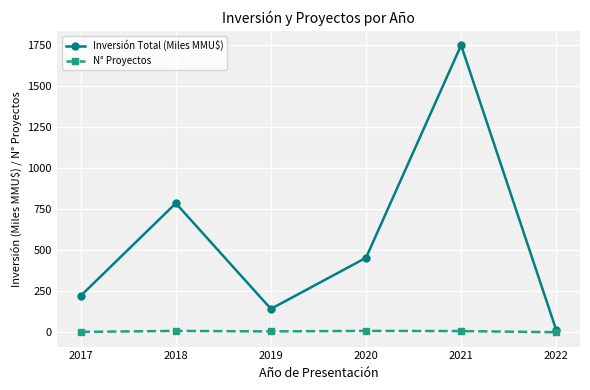

At which category does Inversión Total (Miles MMU$) reach its first local valley?

2019